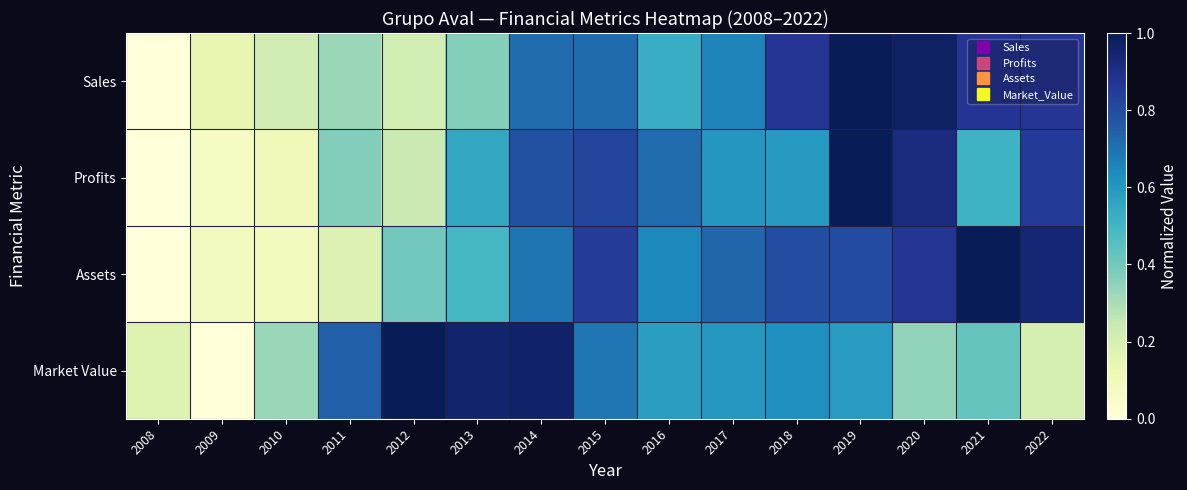

Rank the series by their maximum value, from highest to lowest.

Sales, Profits, Assets, Market Value